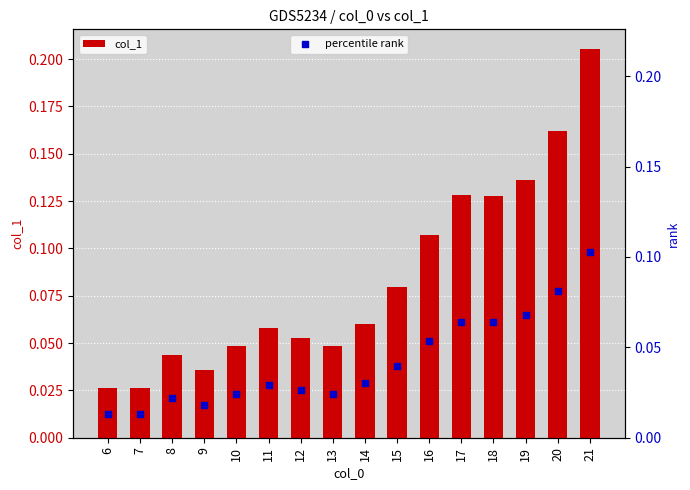

Which series reaches the maximum Y coordinate?

col_1